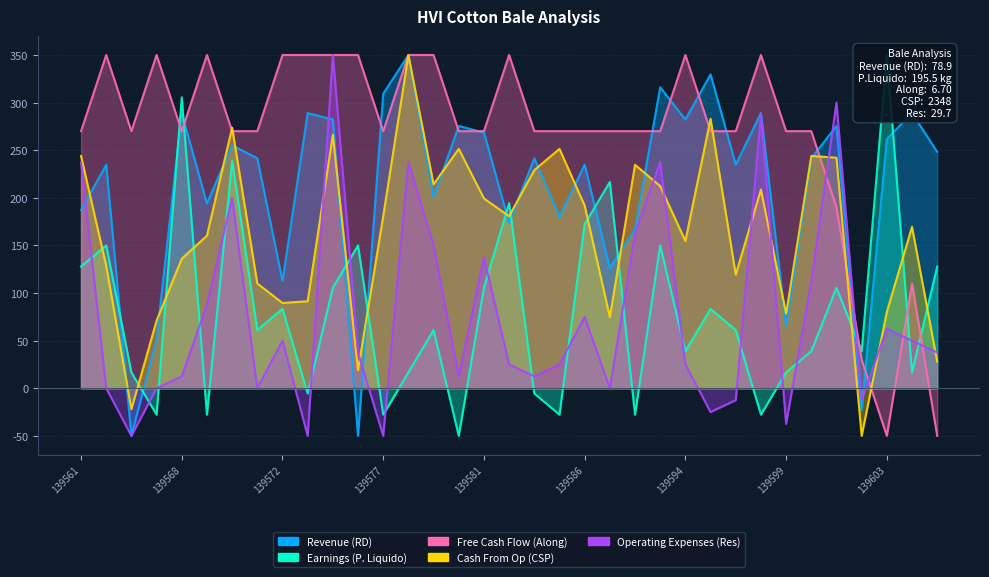

Which series ends up on top after the final intersection of Earnings (P. Liquido) and Cash From Op (CSP)?

Earnings (P. Liquido)